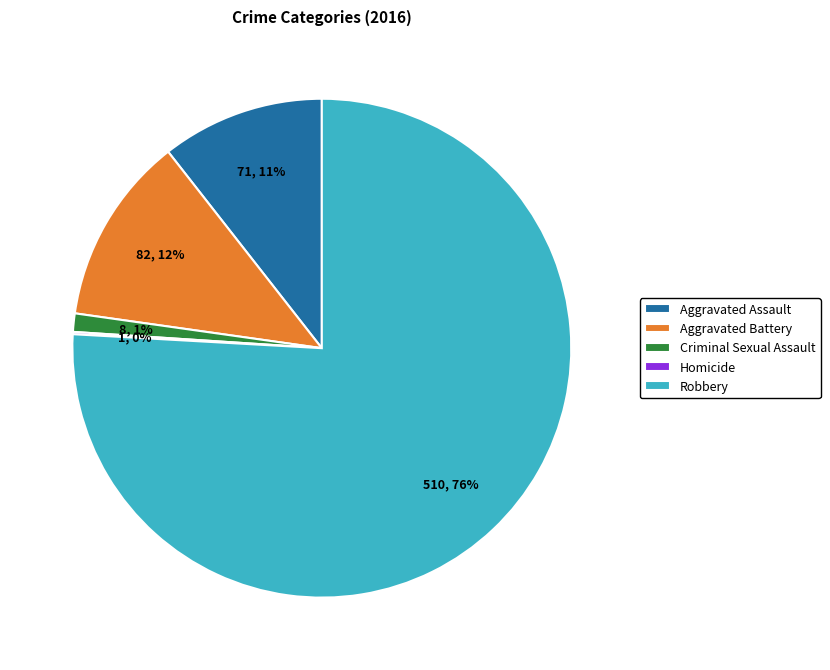

To the nearest percent, what is the combined percentage of Criminal Sexual Assault and Aggravated Assault?

12%